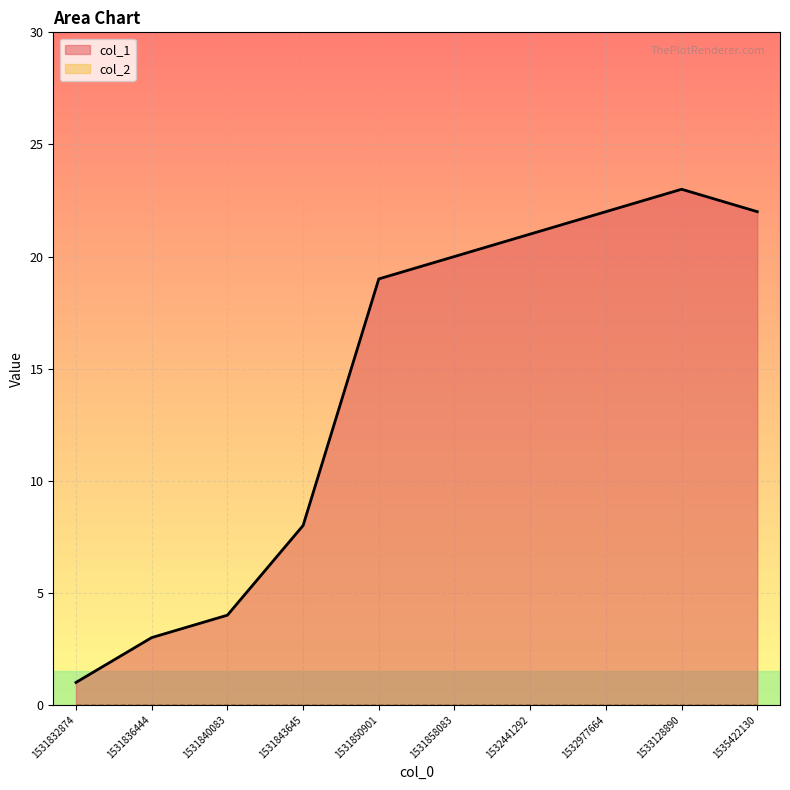

List the labels in order of value, smallest first.

1531832874, 1531836444, 1531840083, 1531843645, 1531850901, 1531858083, 1532441292, 1532977664, 1535422130, 1533128890